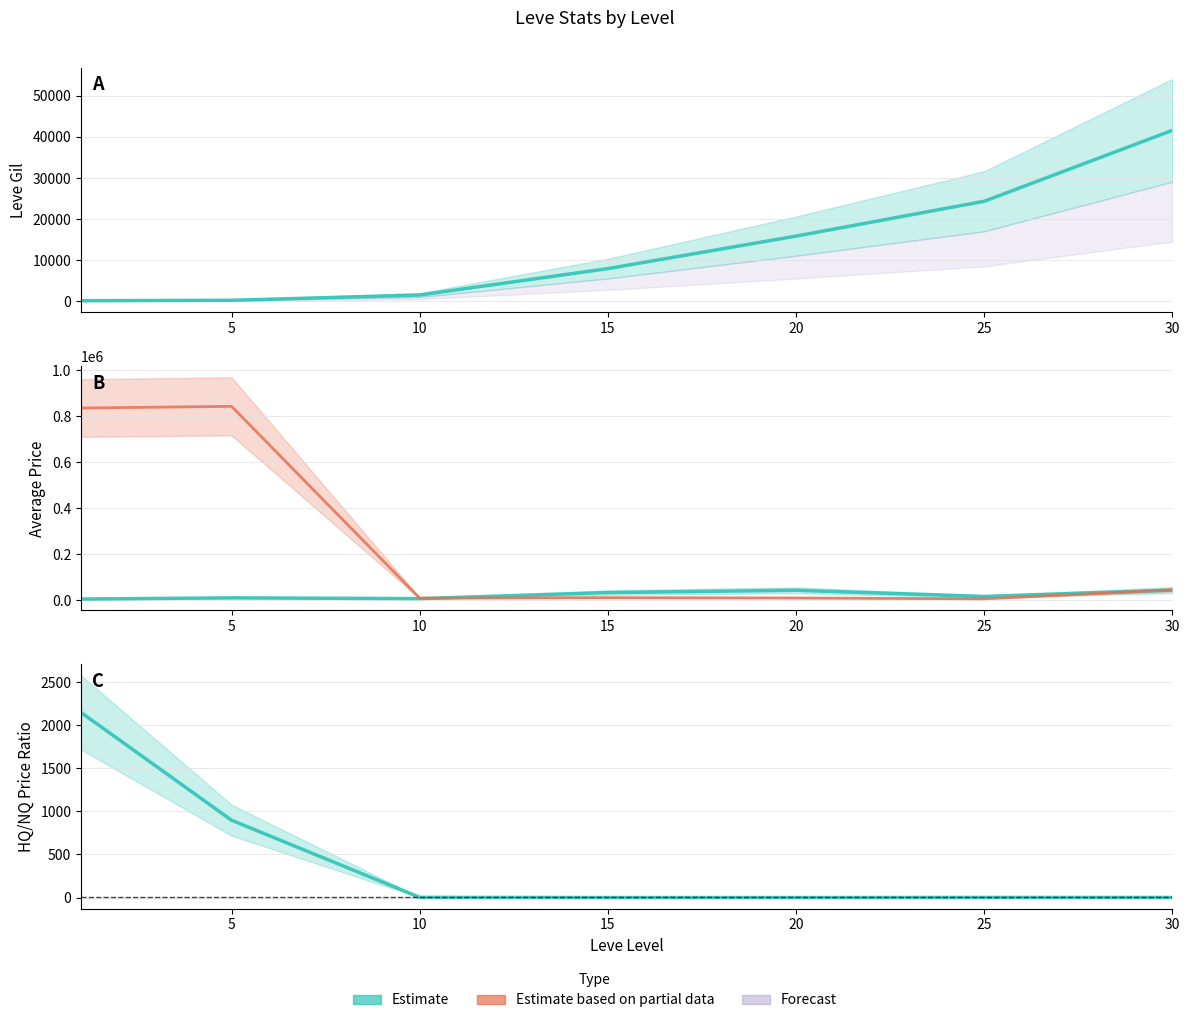

What is the total value across all series at 20?

68360.4